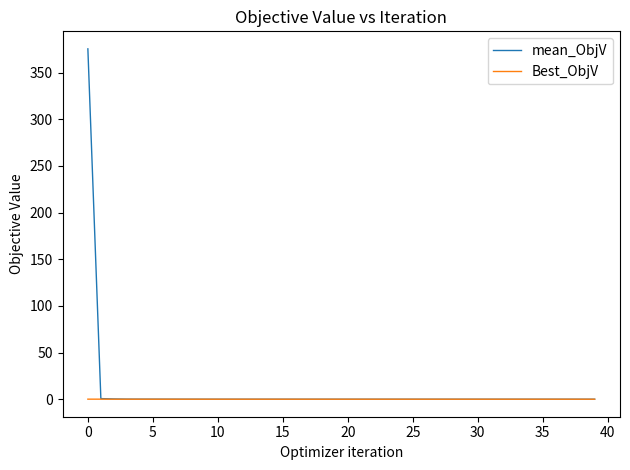

What is the maximum value shown in the chart?

375.5